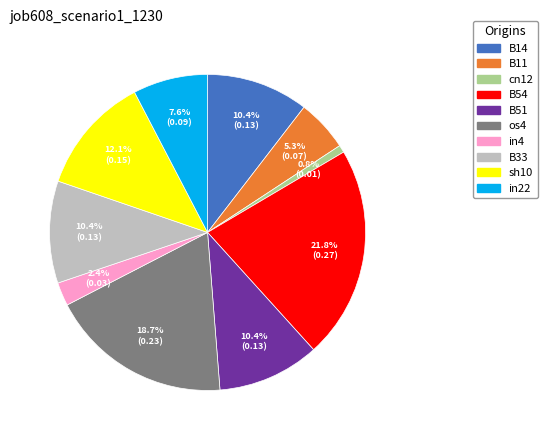

To the nearest percent, what percentage of the pie is B11?

5%